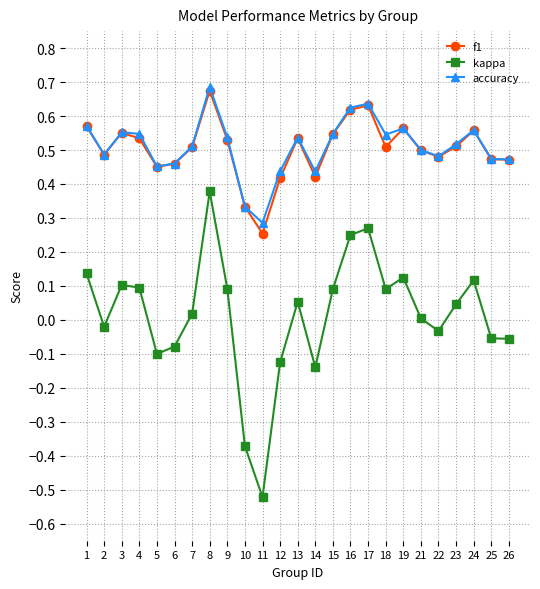

Between 16 and 23, which series saw the biggest shift?

kappa